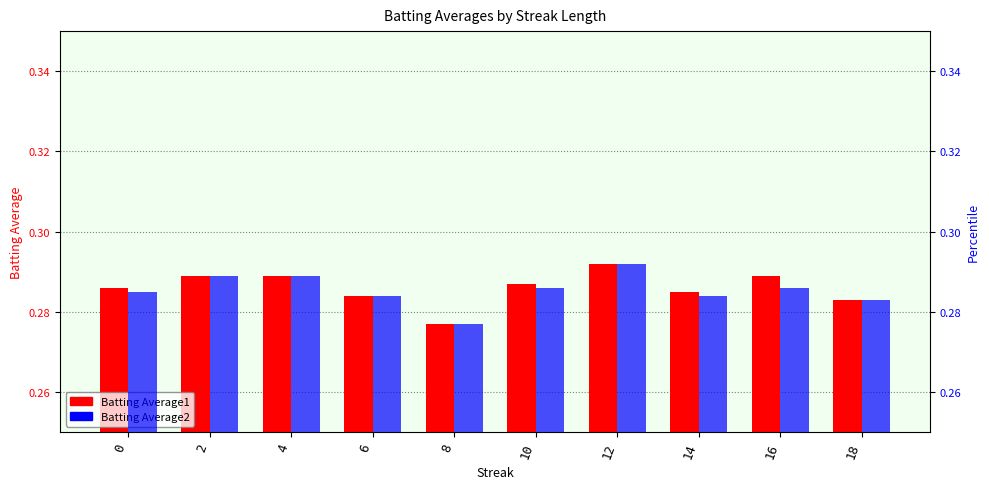

The value of Batting Average1 at 16 is 0.3. True or false?

True